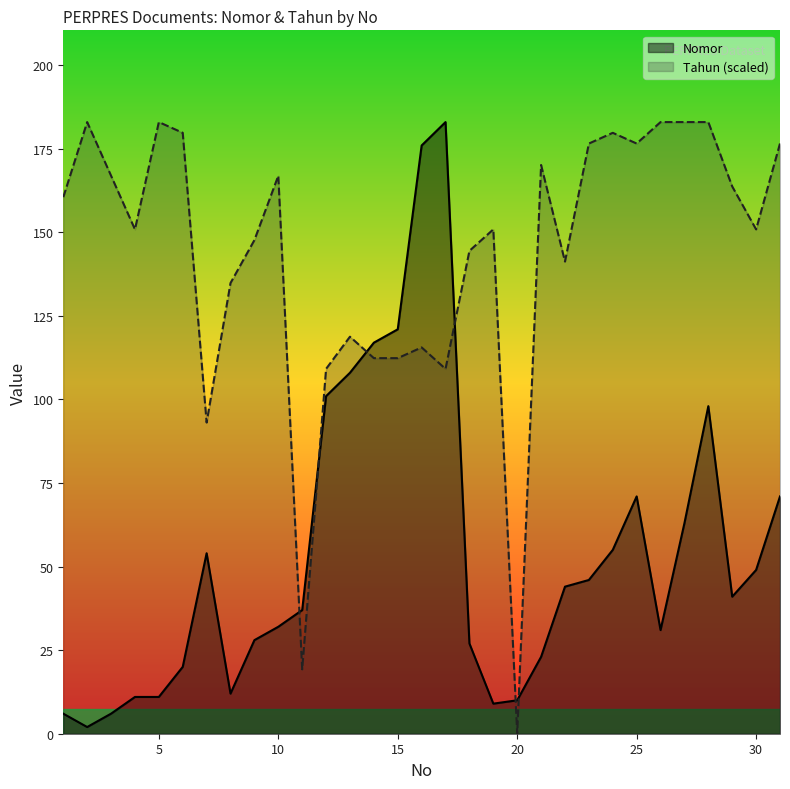

What is the maximum value for Tahun?

183.0